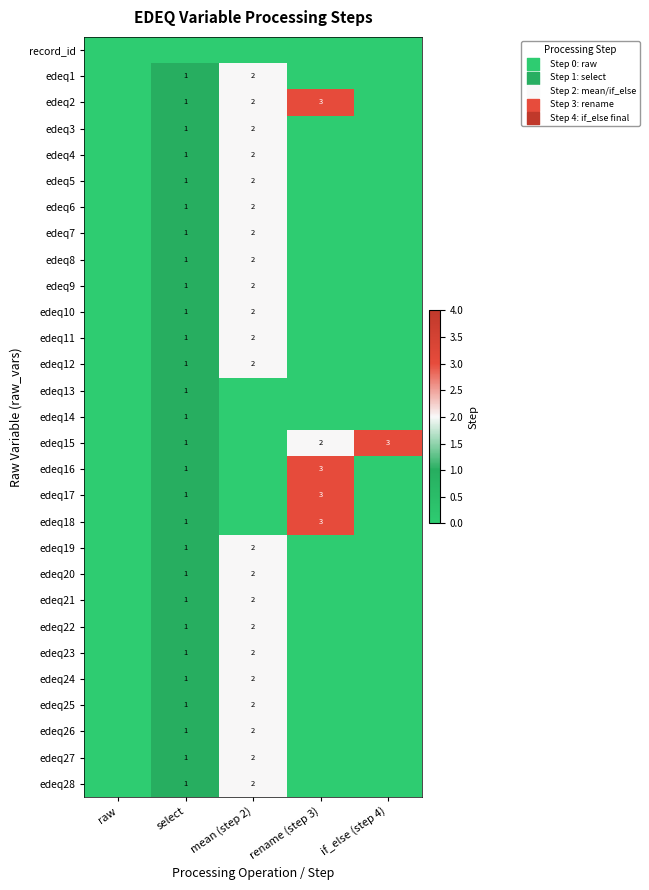

Is the value of edeq3 at mean (step 2) greater than the value of edeq14 at select?

Yes